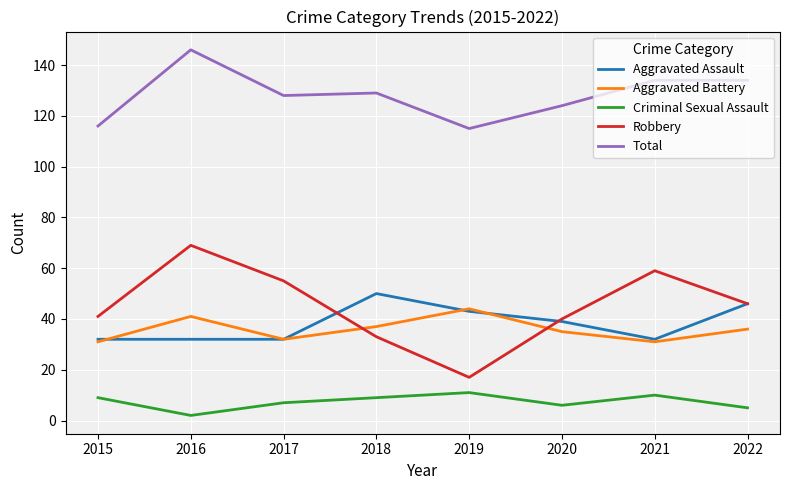

What is the average value of the Aggravated Battery series?

36